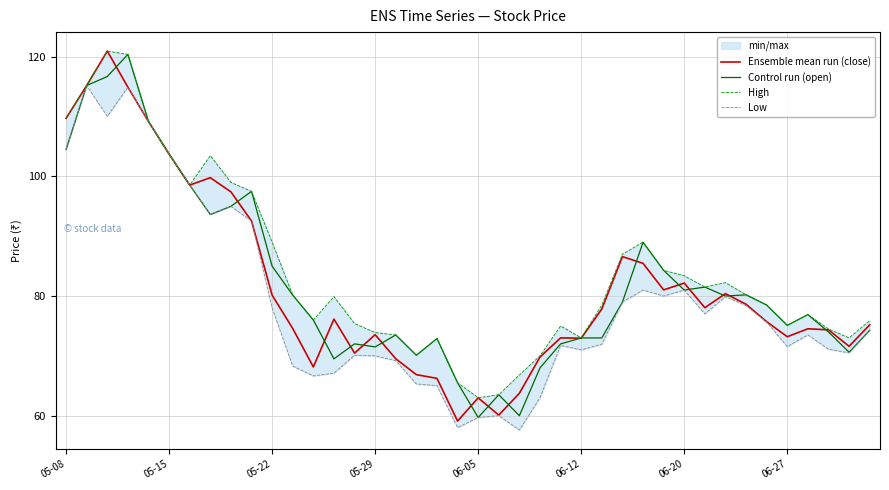

Between 37 and 38, which is larger?

37